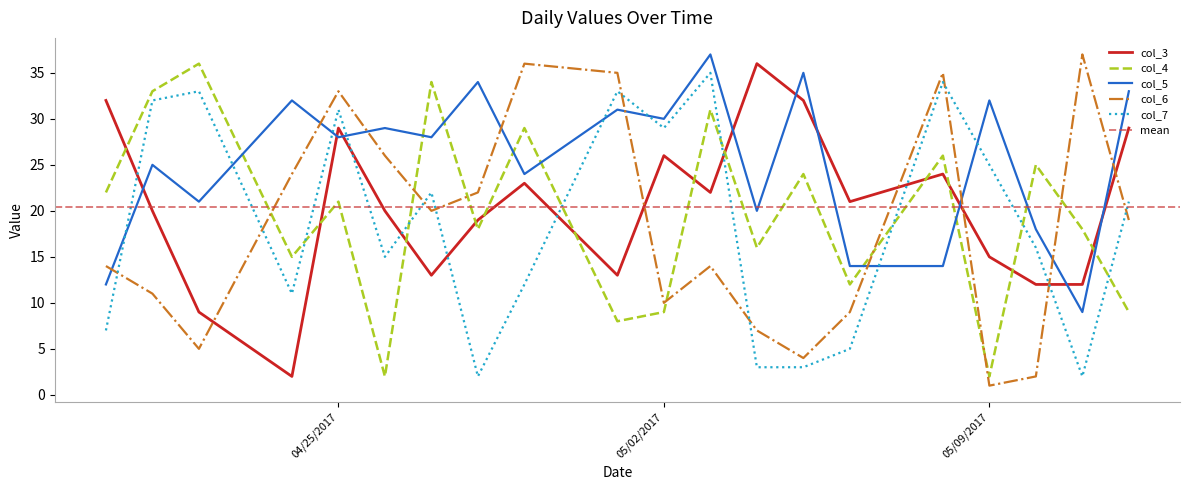

How many interior local valleys does the col_6 series have?

5